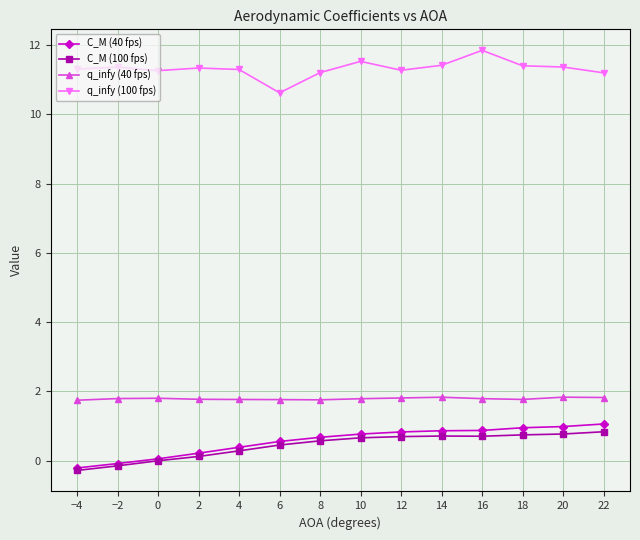

True or false: q_infy (100 fps) has a value of 11.4 at 14.

True